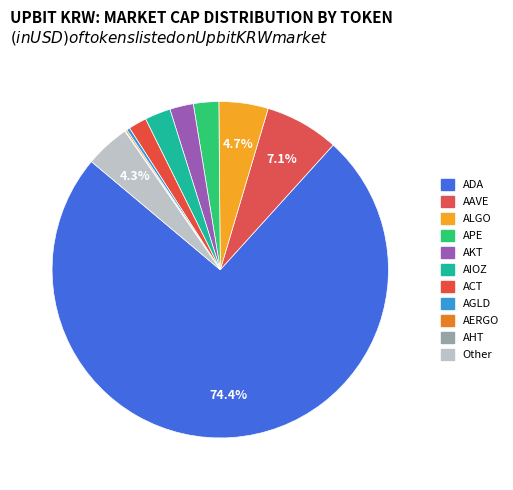

Is it true that ACT is 14% of the pie?

False